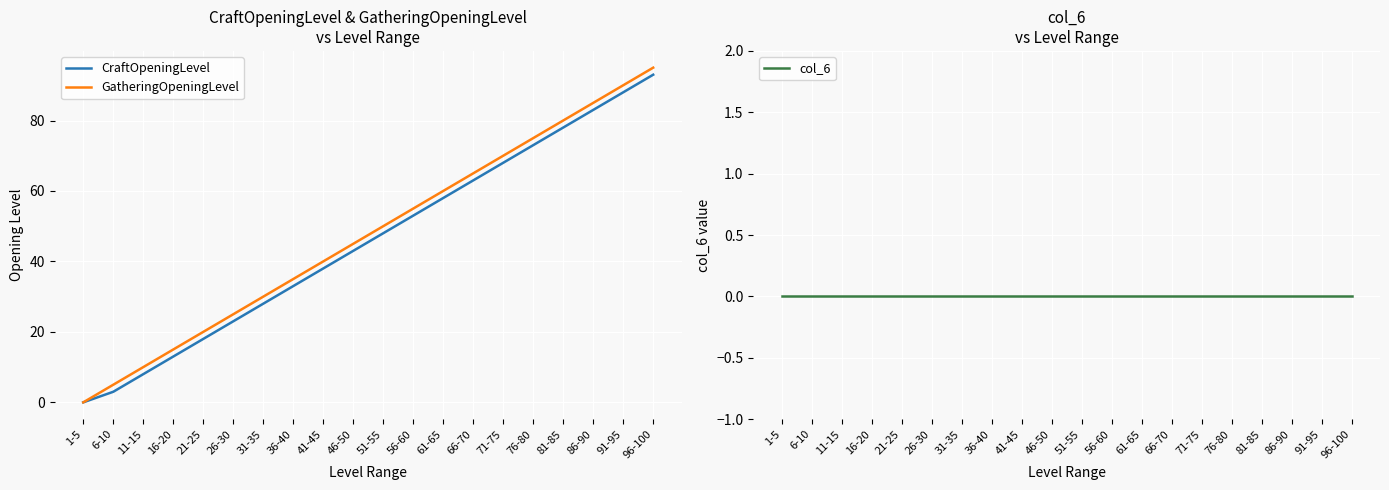

At which category is the sum across all series the highest?

96-100